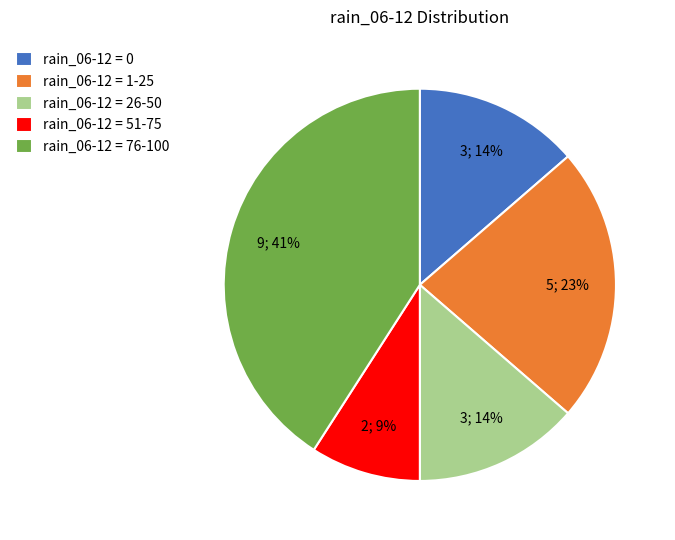

Is there any slice that represents more than half of the pie?

No